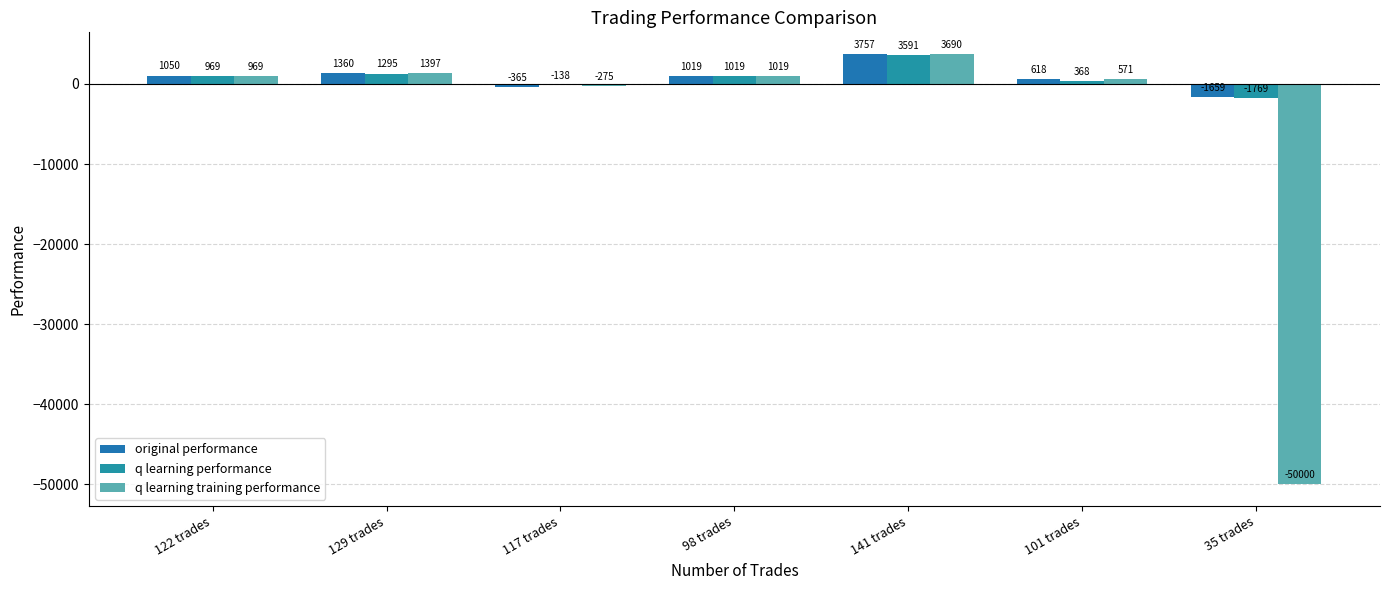

Is the value of q learning performance at 117 trades greater than the value of original performance at 141 trades?

No